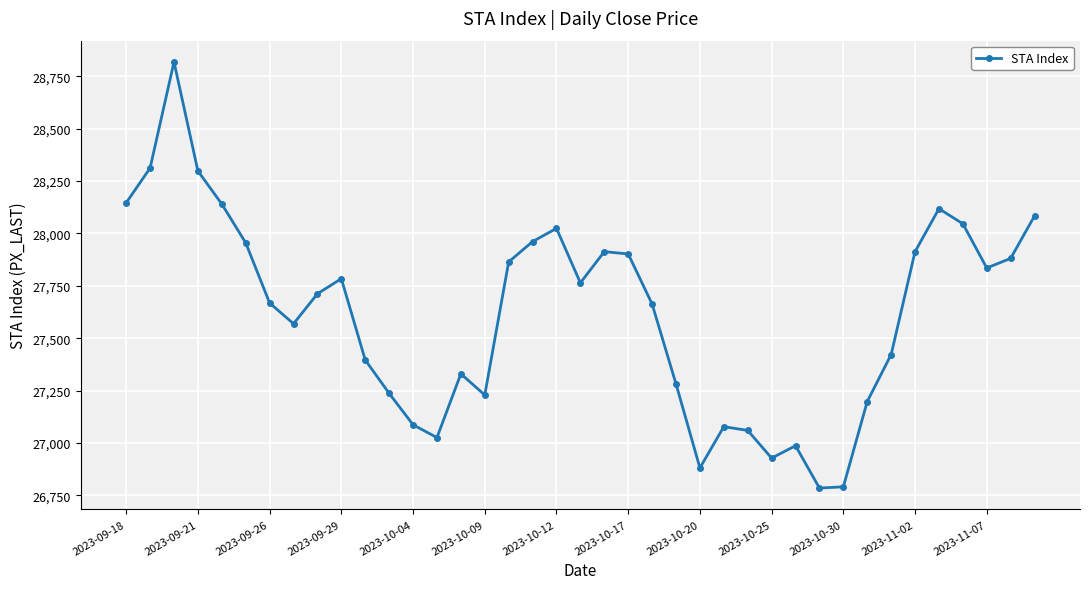

How many points are lower than both their immediate neighbors (excluding endpoints)?

8